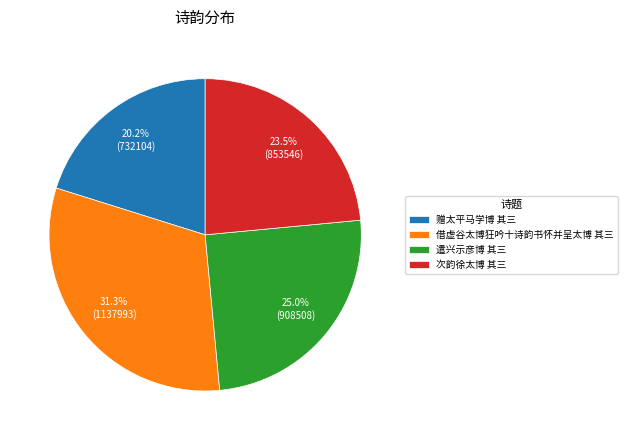

To the nearest percent, what portion does 借虚谷太博狂吟十诗韵书怀并呈太博 其三 represent?

31%